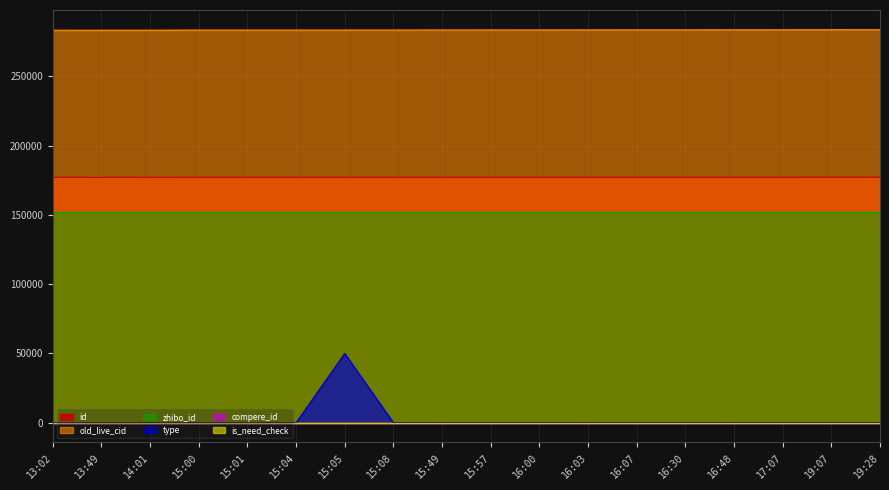

How many lines are shown in the chart?

6